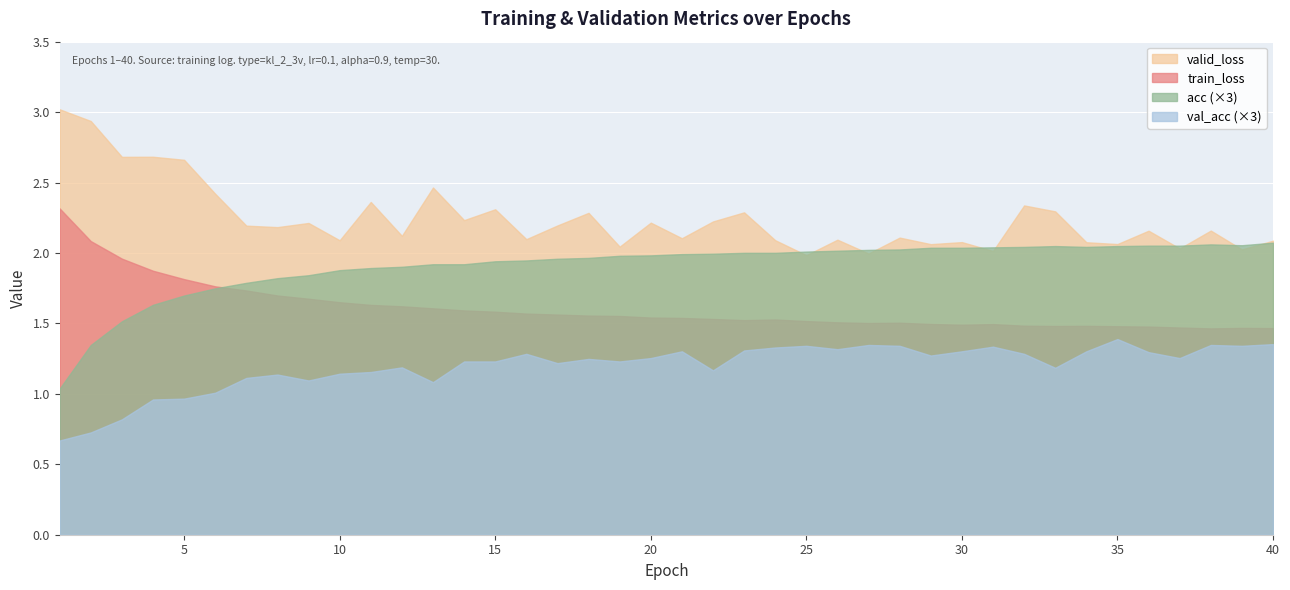

At which category does valid_loss reach its first local peak?

4